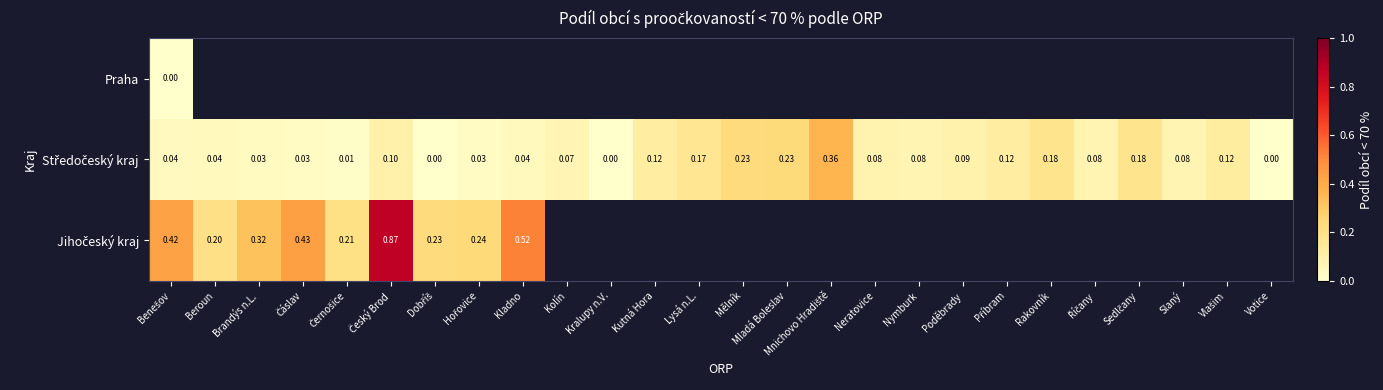

List the labels in order of Středočeský kraj value, smallest first.

Dobříš, Kralupy n.V., Votice, Černošice, Čáslav, Hořovice, Brandýs n.L., Benešov, Beroun, Kladno, Kolín, Nymburk, Říčany, Slaný, Neratovice, Poděbrady, Český Brod, Kutná Hora, Příbram, Vlašim, Lysá n.L., Rakovník, Sedlčany, Mělník, Mladá Boleslav, Mnichovo Hradiště